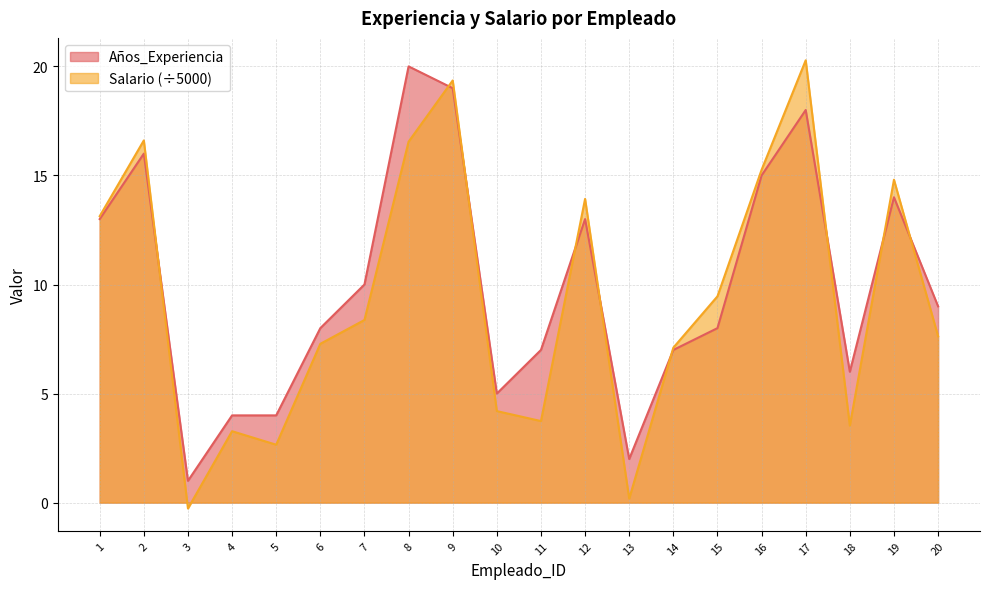

Is it true that Salario equals 11.9 at 6?

False